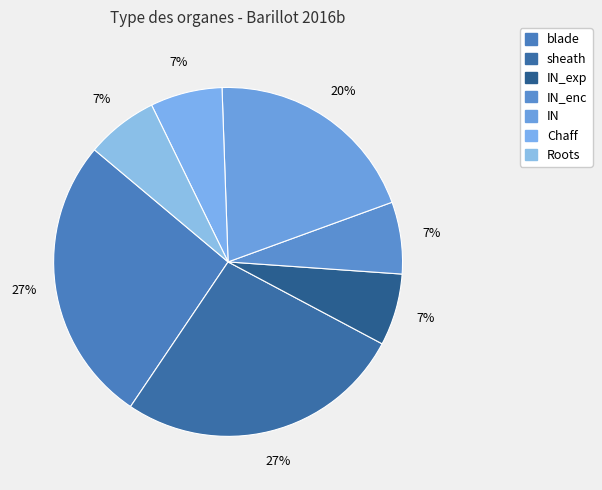

Is it true that Chaff is 7% of the pie?

True